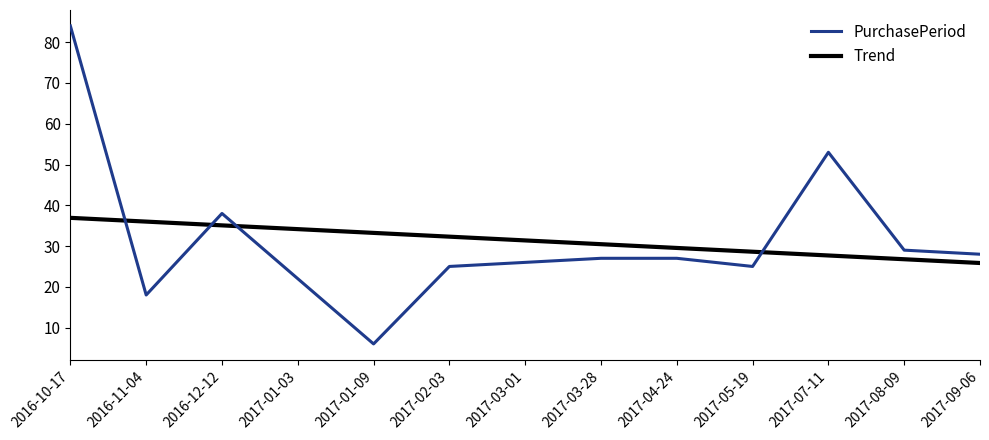

What is the difference between the PurchasePeriod values at 2017-02-03 and 2017-01-03?

3.0